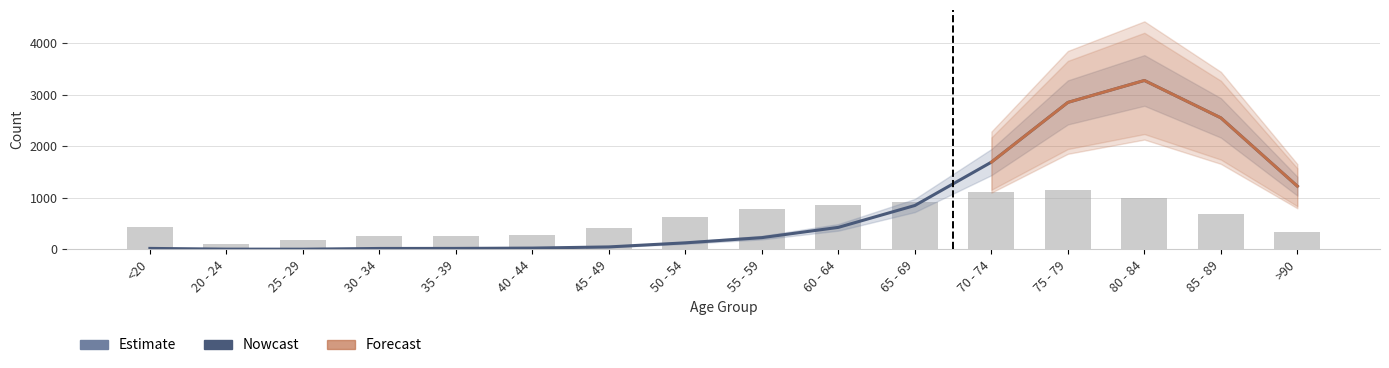

Where is col_1 nearest to the value 627?

50 - 54